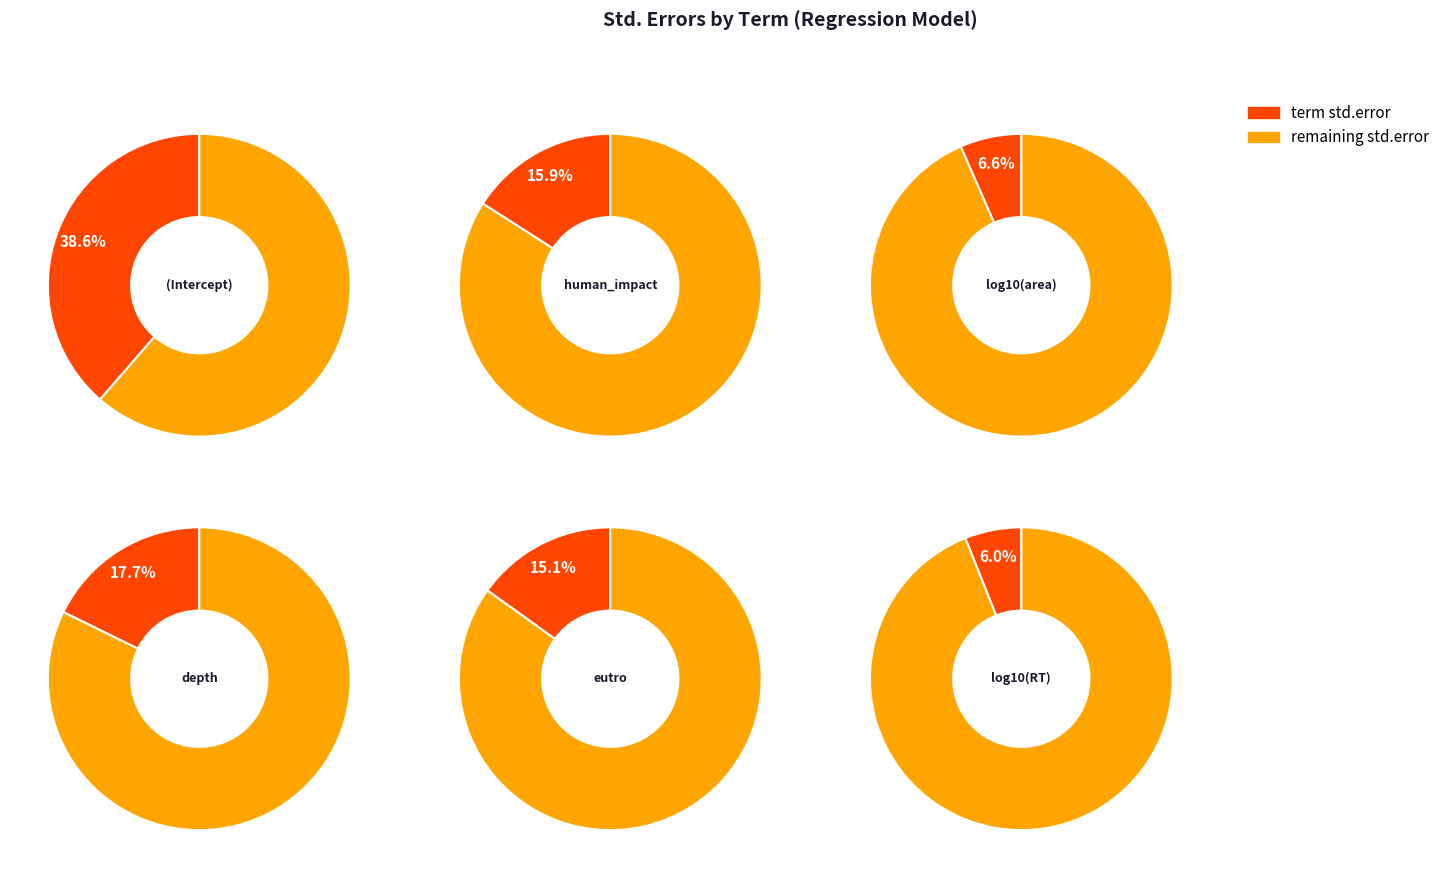

True or false: (Intercept) accounts for 51% of the total.

False